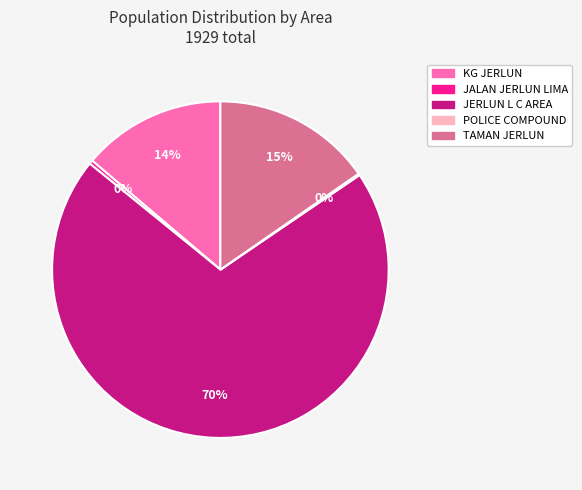

The KG JERLUN slice represents 14% of the pie. True or false?

True